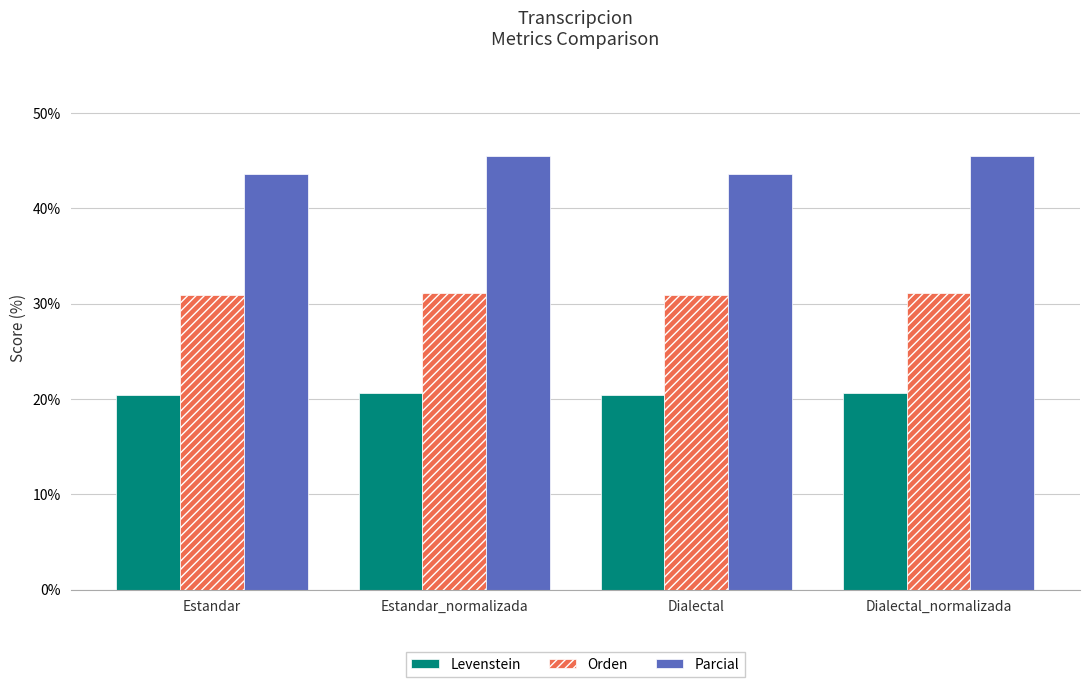

What is the average value of the Orden series?

31.0